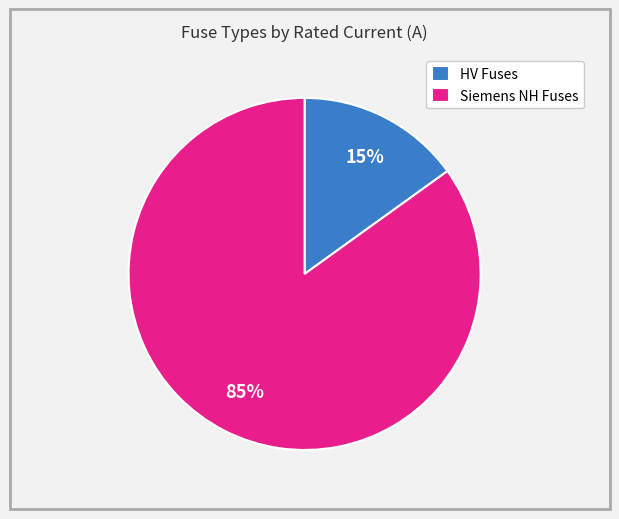

To the nearest percent, what is the average slice percentage?

50%